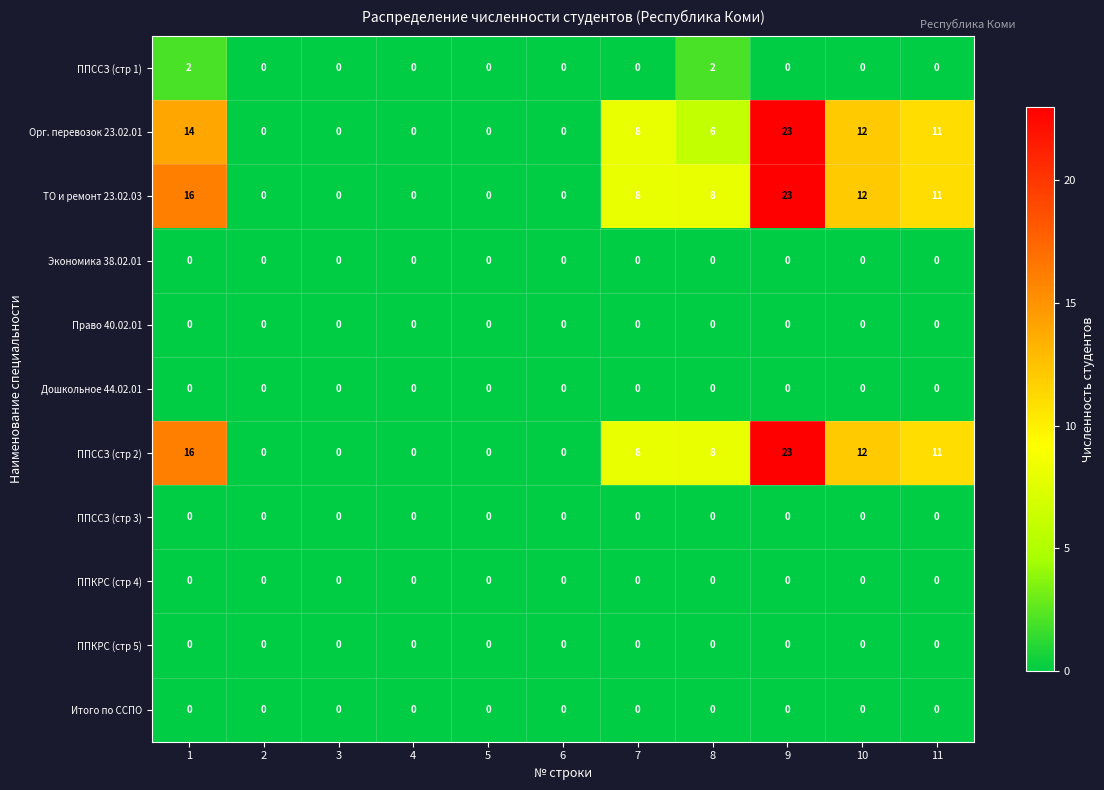

What is the difference between the highest and lowest values at 9?

23